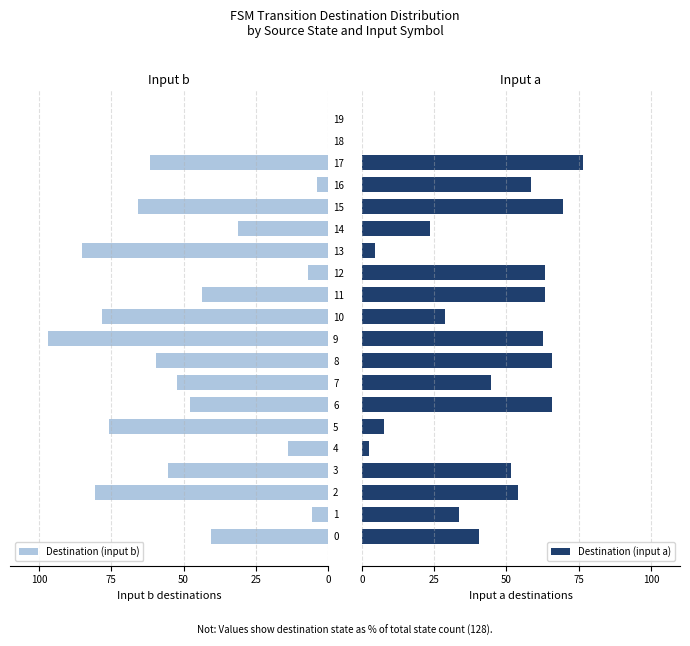

What is the value of the Destination (input b) bar at the 8th from the left?

52.3